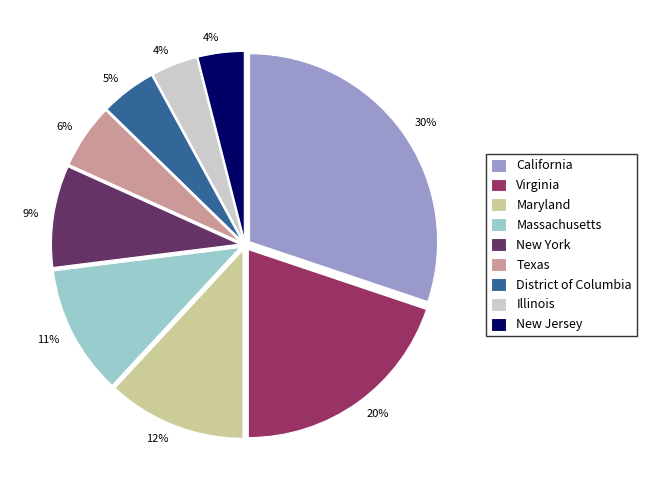

Is Texas the majority of the pie?

No